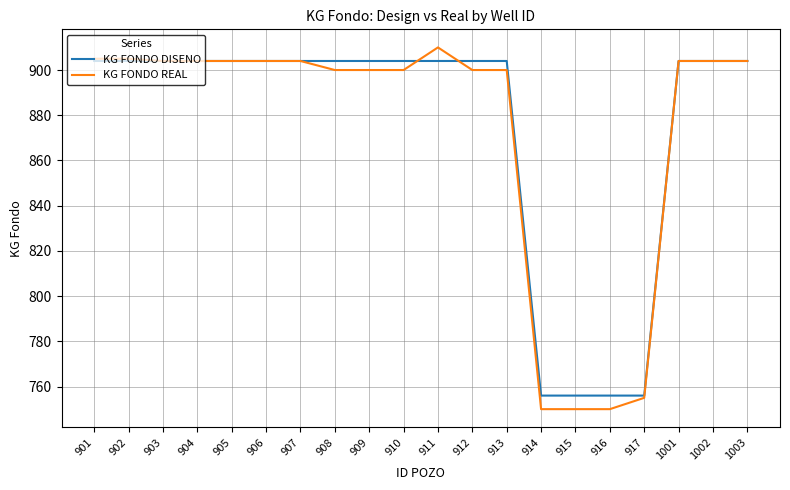

Is the value of KG FONDO DISENO at 917 greater than the value of KG FONDO REAL at 914?

Yes